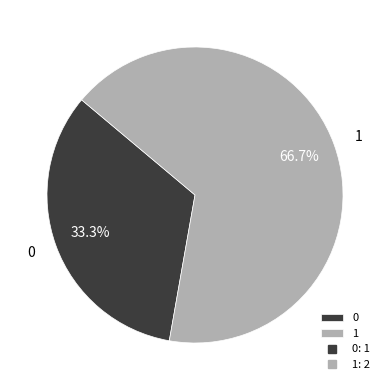

To the nearest percent, what is the difference between the largest and smallest slice percentages?

33%